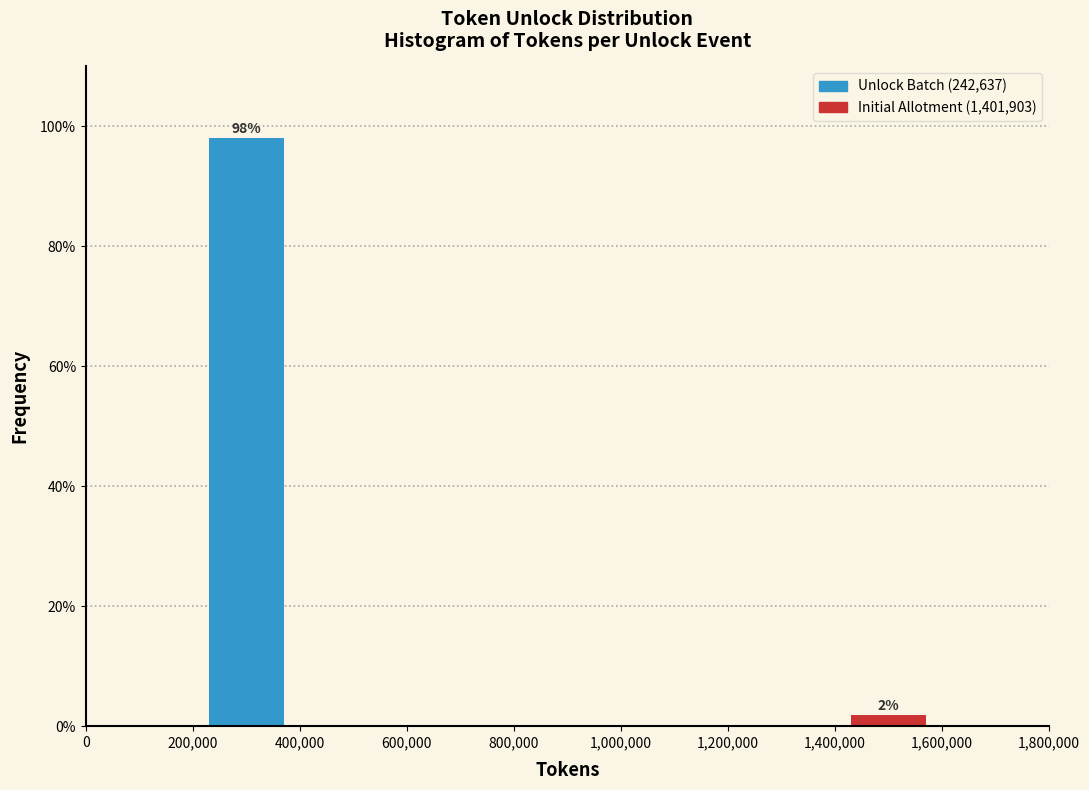

Which range on the x-axis has the tallest bar?

200,000 to 400,000